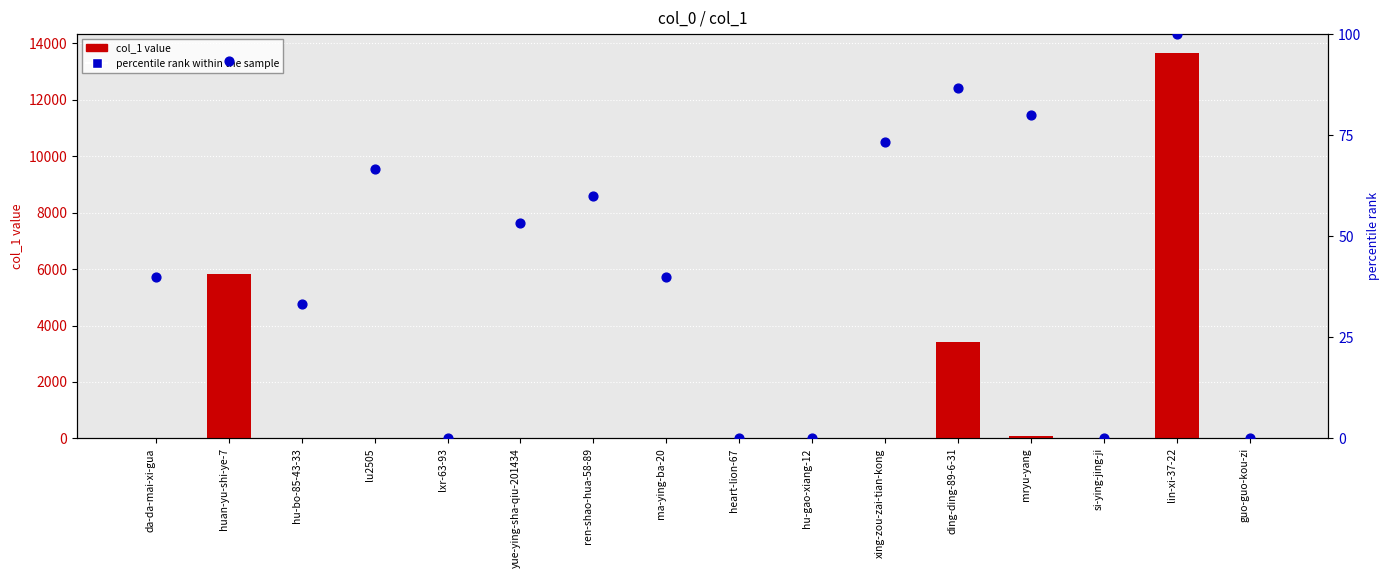

Which series has the largest Y range (max minus min)?

col_1 value